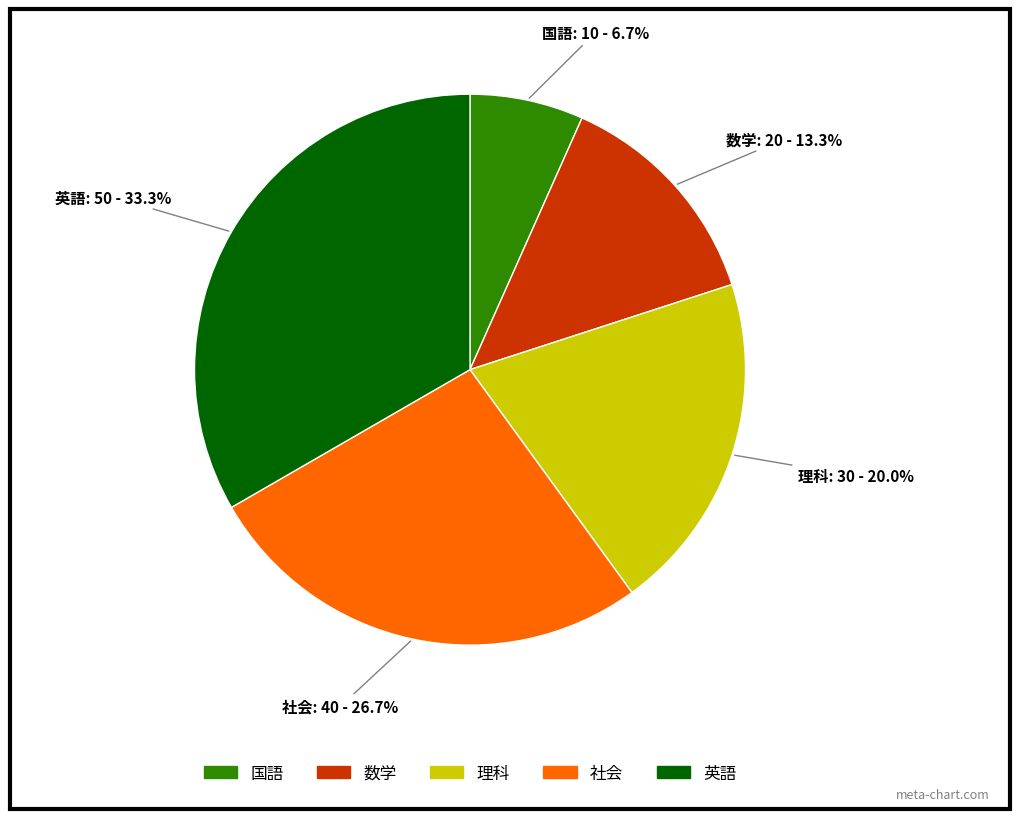

Which category has the smallest portion of the pie?

国語